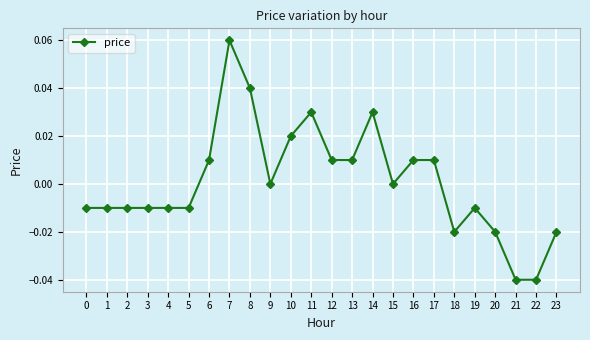

Which category has the highest value across all series?

7